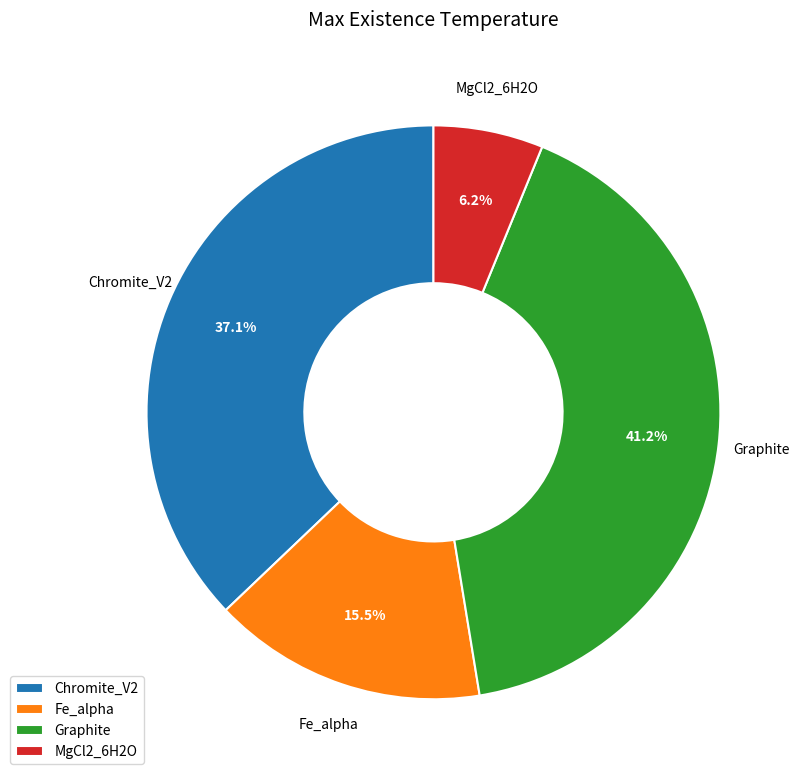

Is the sum of Graphite and Fe_alpha greater than half?

Yes